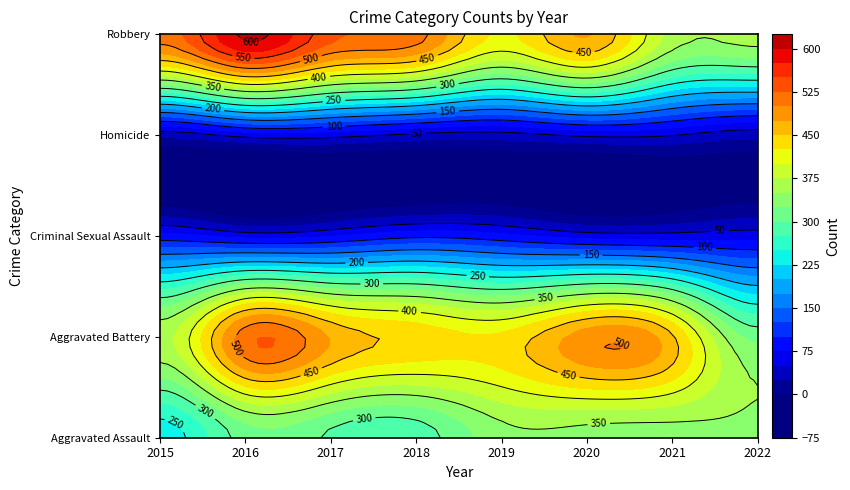

Between 2020 and 2018, which is larger?

2020